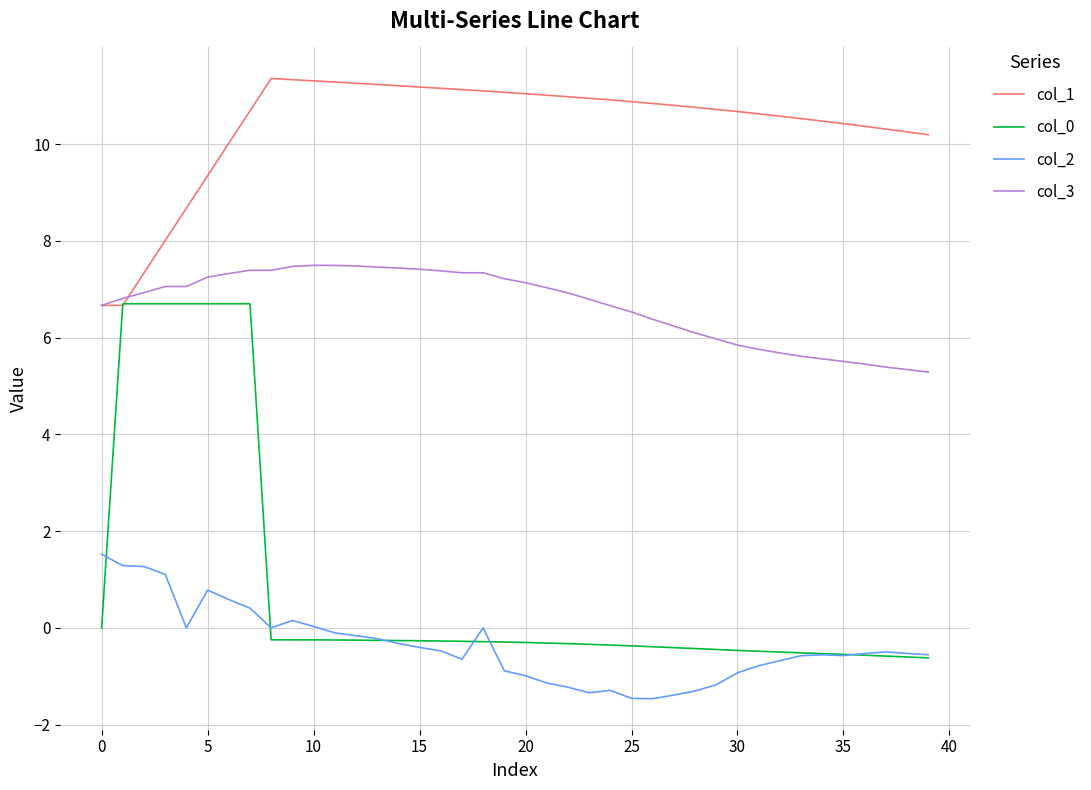

True or false: col_1 and col_2 intersect in this chart.

False